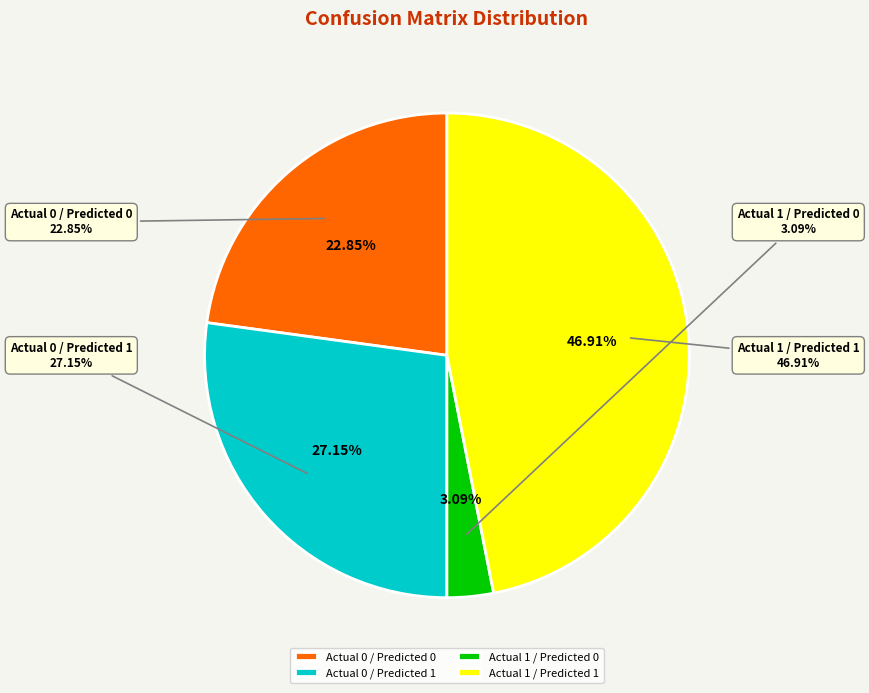

Approximately how many times larger is the value at Actual 1 / Predicted 1 compared to Actual 0 / Predicted 0?

2.1